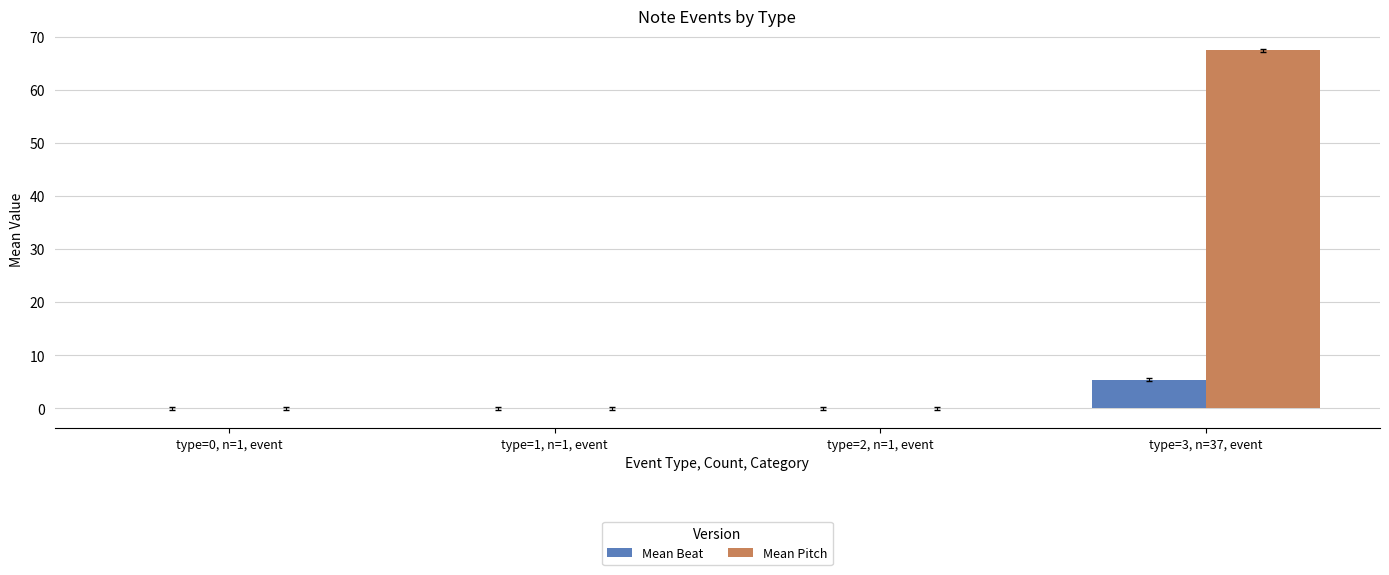

Between type=2, n=1, event and type=3, n=37, event, which series saw the biggest shift?

Mean Pitch